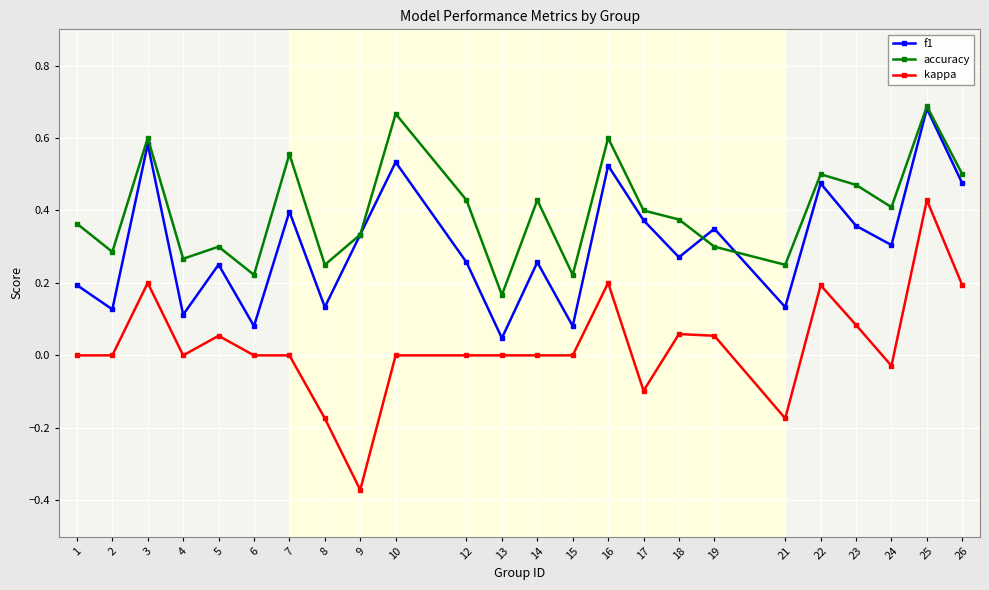

How many distinct data groups are displayed?

3